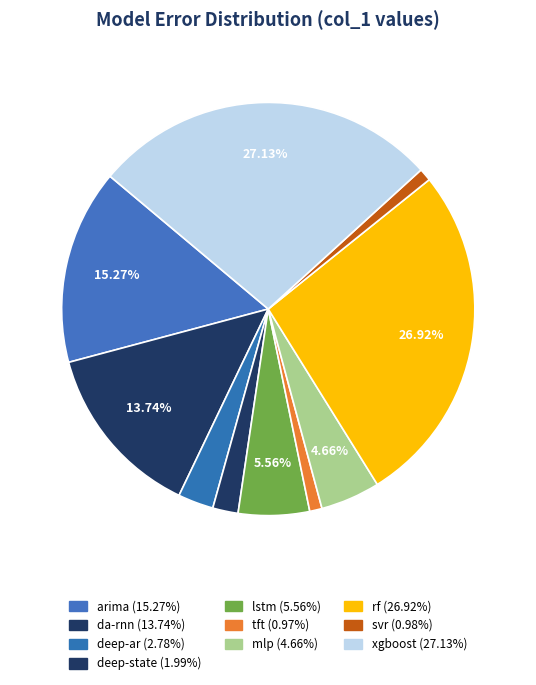

Is there a majority slice in this chart?

No